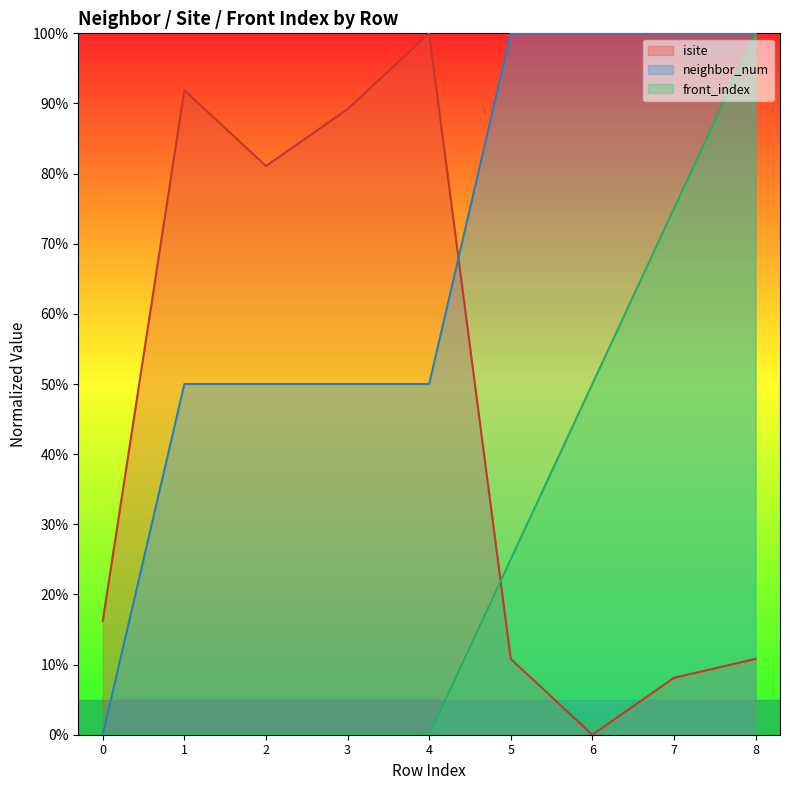

What is the greatest value displayed?

100.0